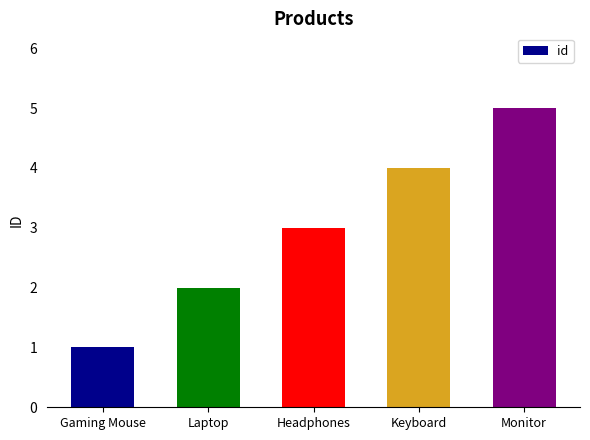

How many distinct data groups are displayed?

1